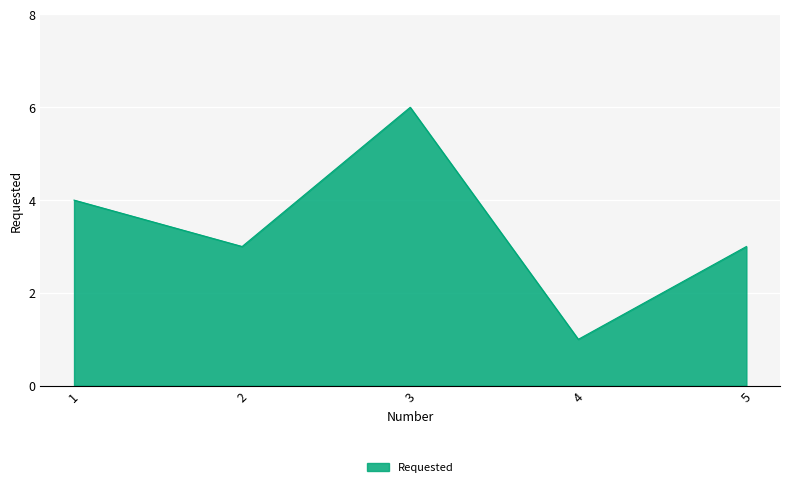

What is the smallest value displayed?

1